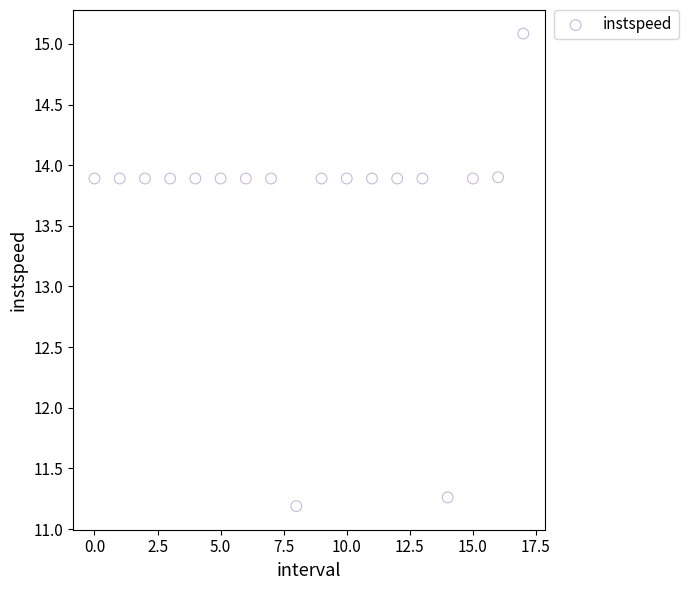

What is the range of Y values (max minus min)?

3.9